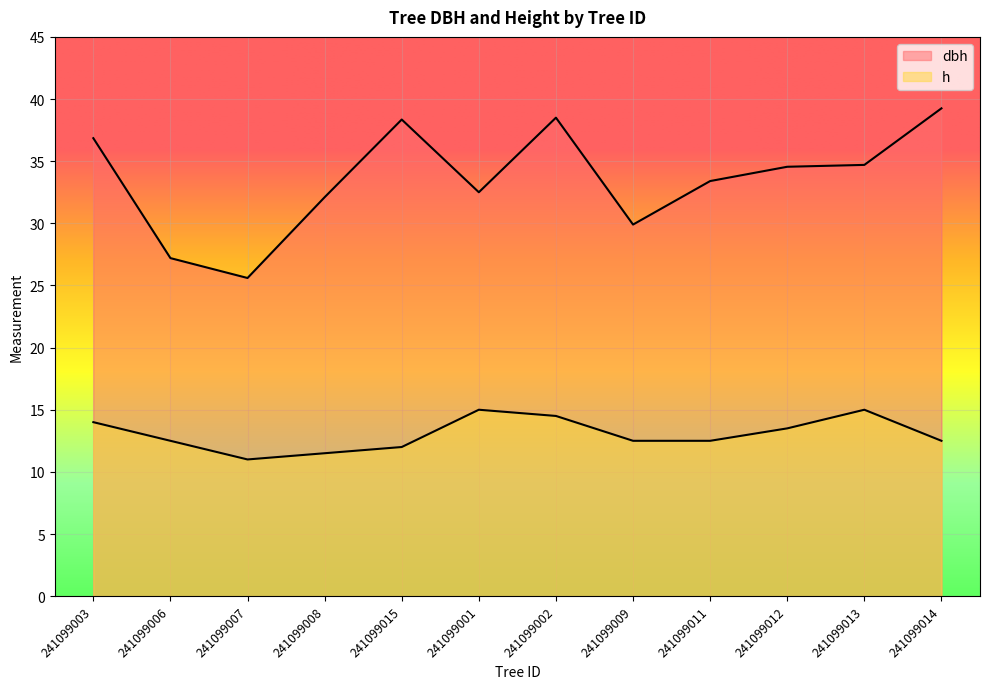

What is the maximum value for h?

15.0